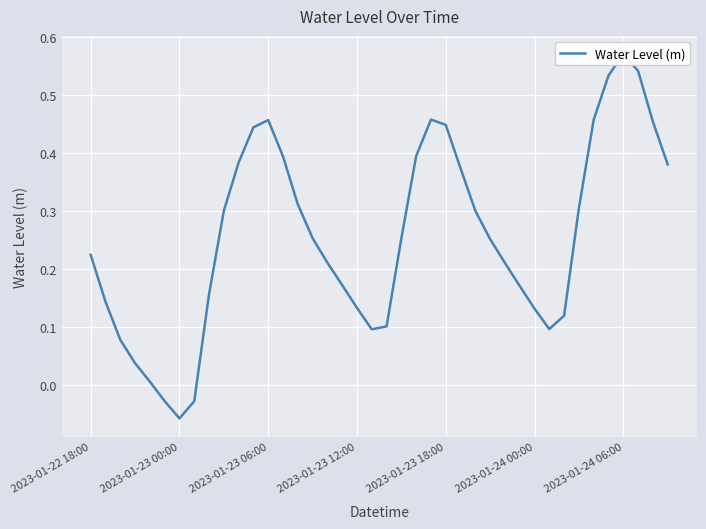

Does the chart display data point markers on the line(s)?

No